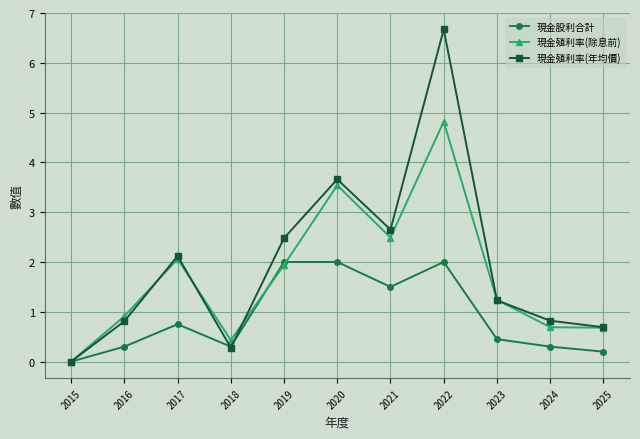

True or false: 現金股利合計 has a value of 0.8 at 2019.

False